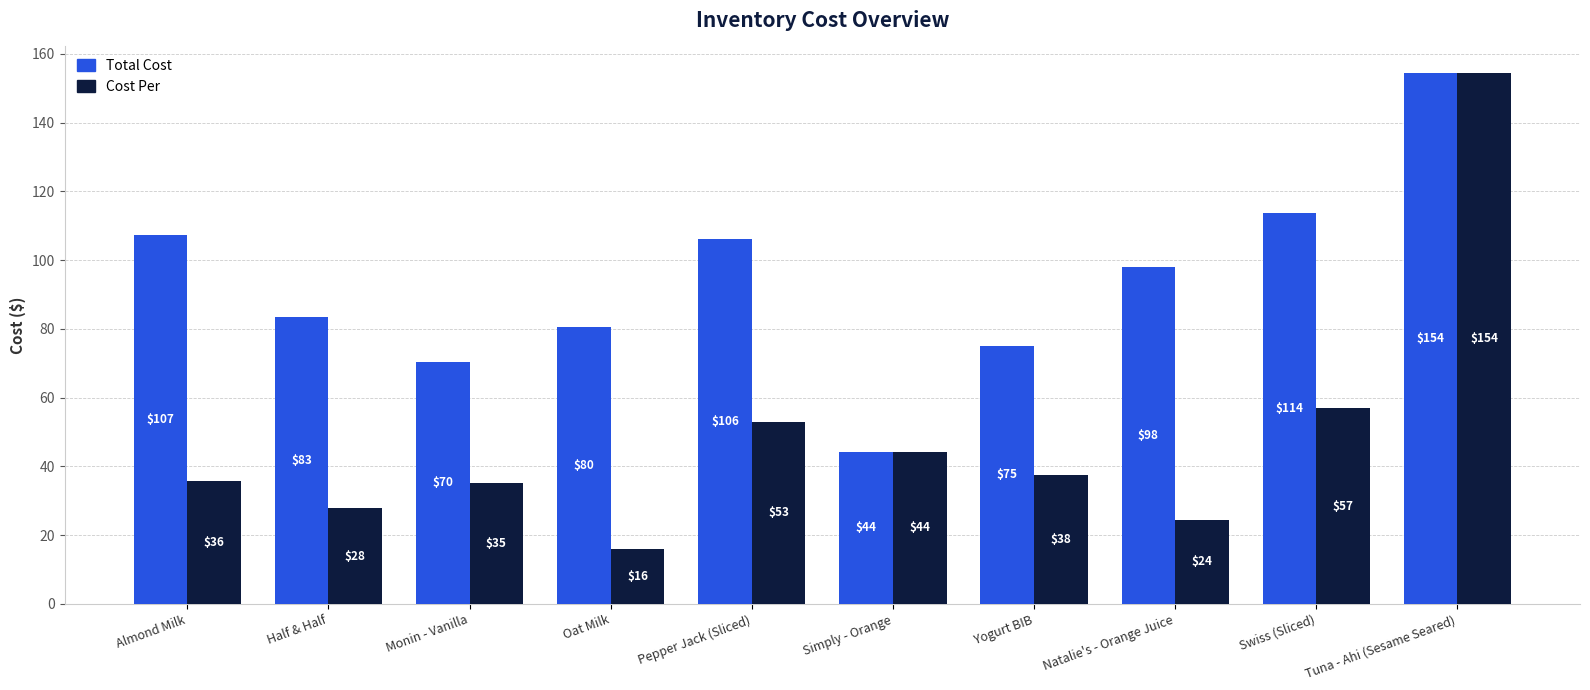

The Cost Per series shows 13.4 at Natalie's - Orange Juice. True or false?

False